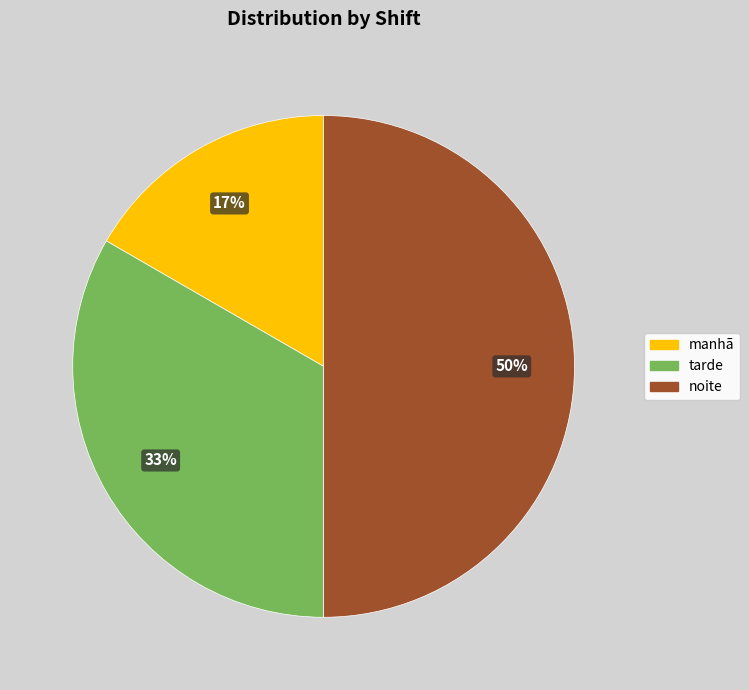

The noite slice represents 62% of the pie. True or false?

False